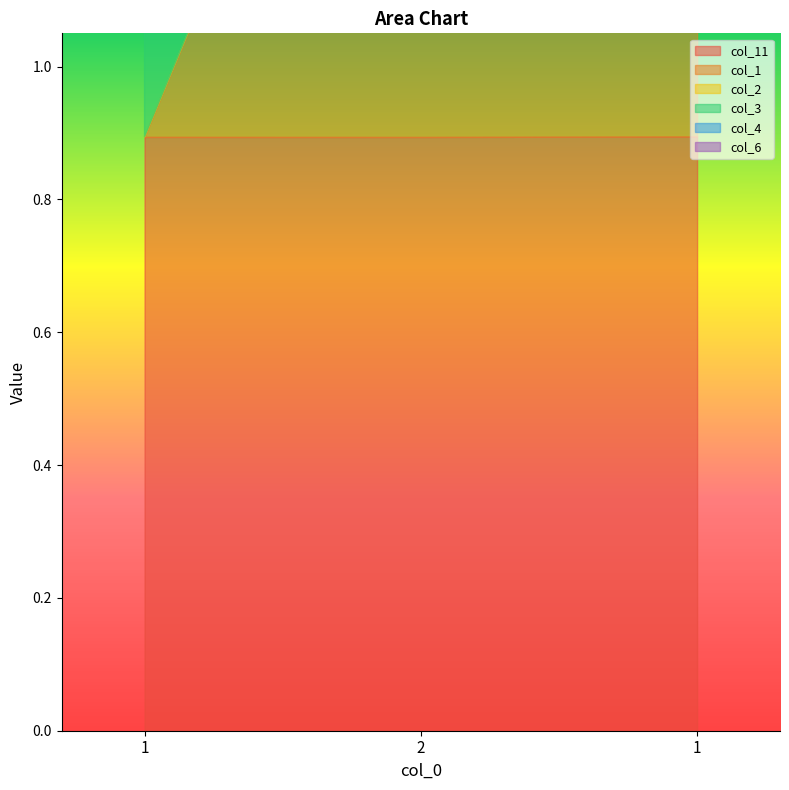

Is the value of col_4 at 1 greater than the value of col_11 at 1?

Yes